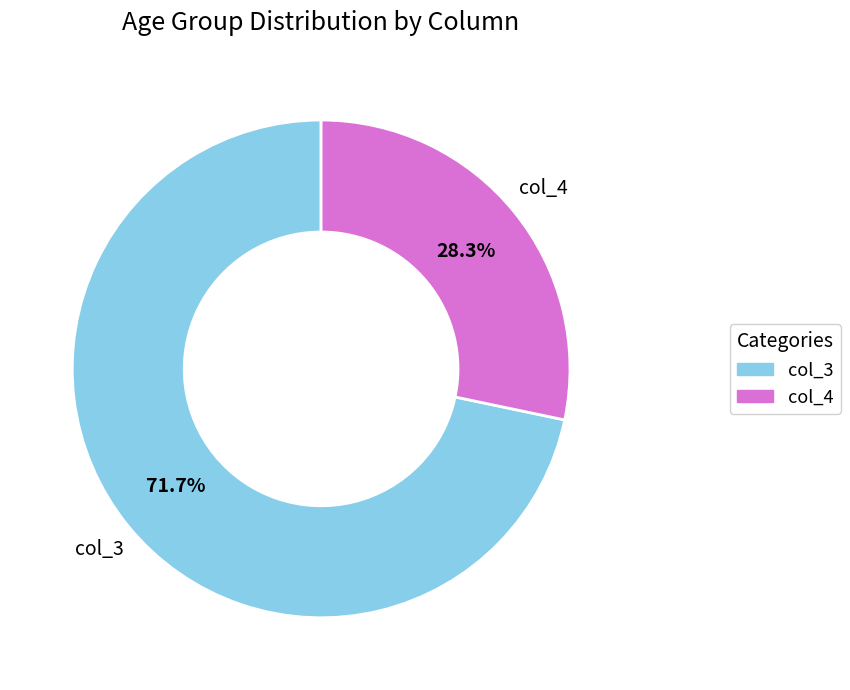

Does any single category account for the majority?

Yes